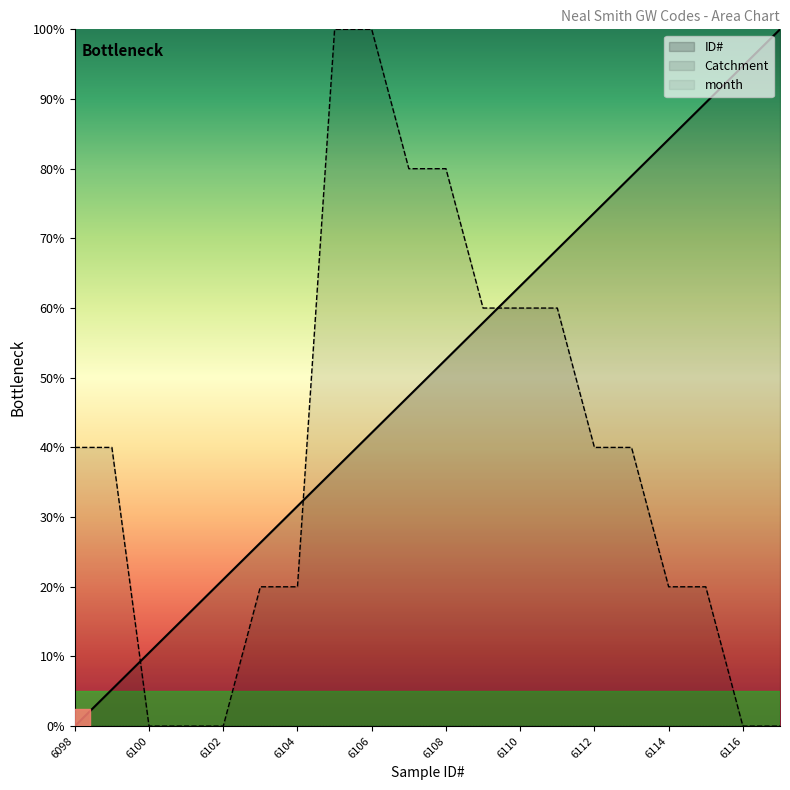

Where is Catchment nearest to the value 50?

6098